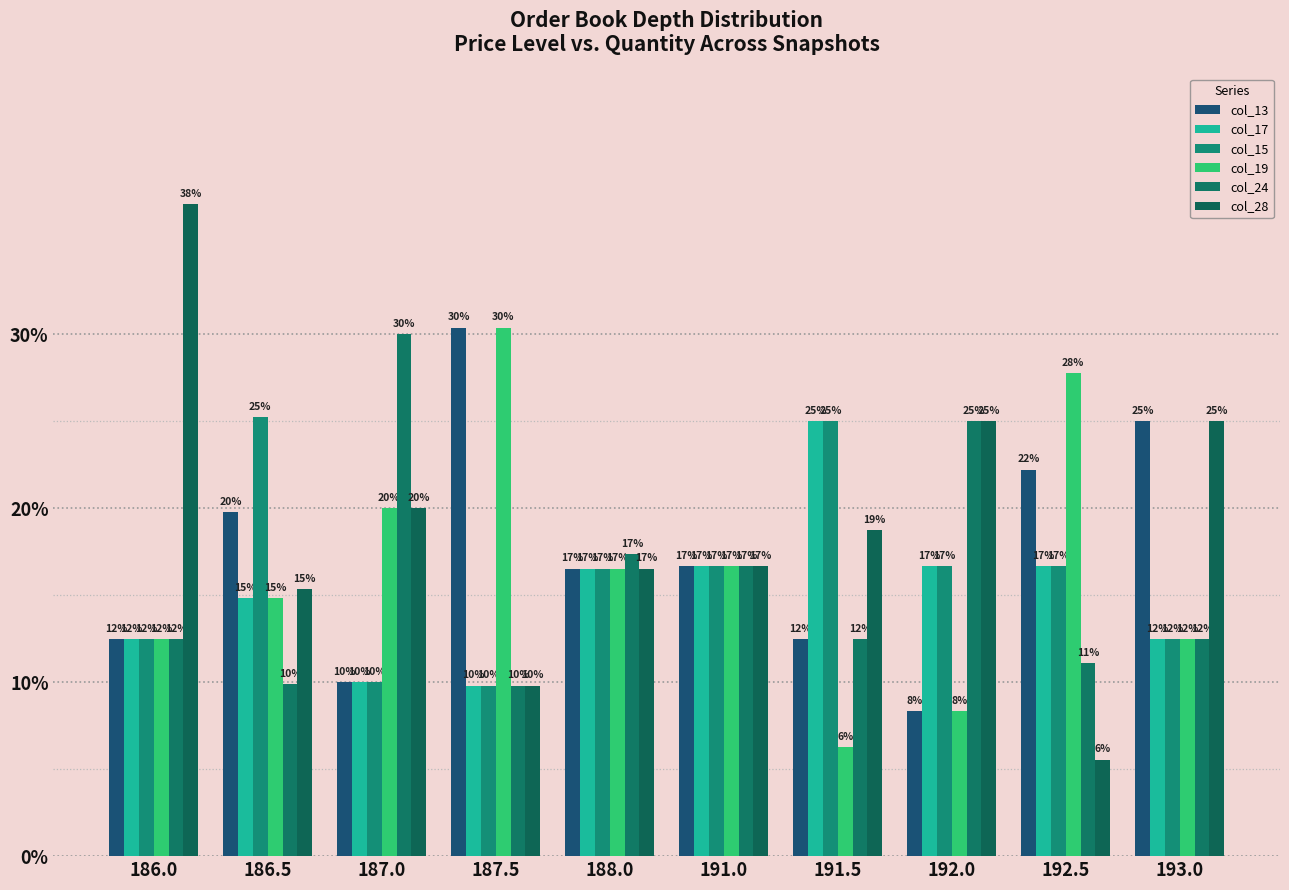

What is the minimum value for col_19?

6.2